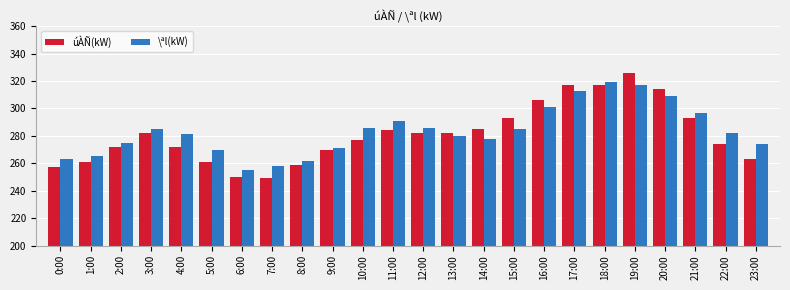

What is the difference between the highest and lowest values at 19:00?

9